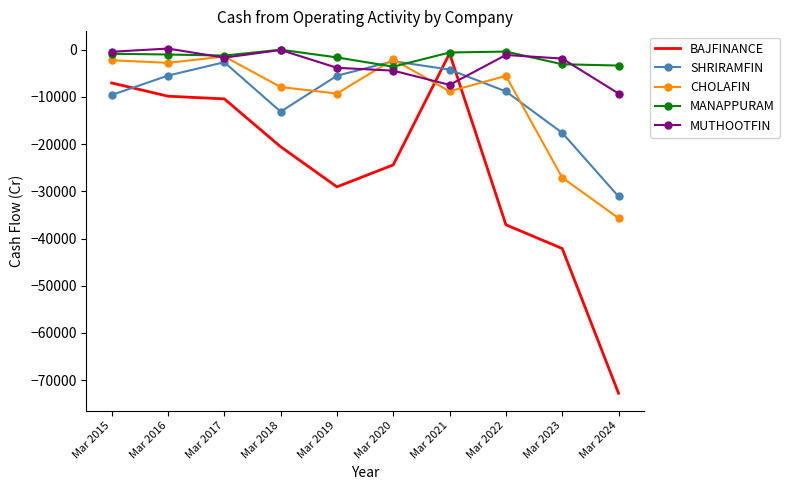

What is the sum of the MANAPPURAM values at Mar 2017 and Mar 2024?

-4654